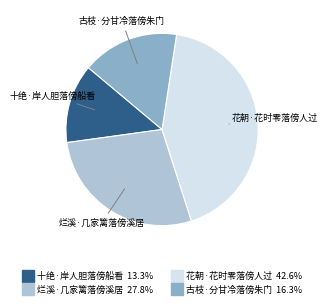

Approximately how many times larger is the value at 花朝·花时零落傍人过 compared to 烂溪·几家篱落傍溪居?

1.5